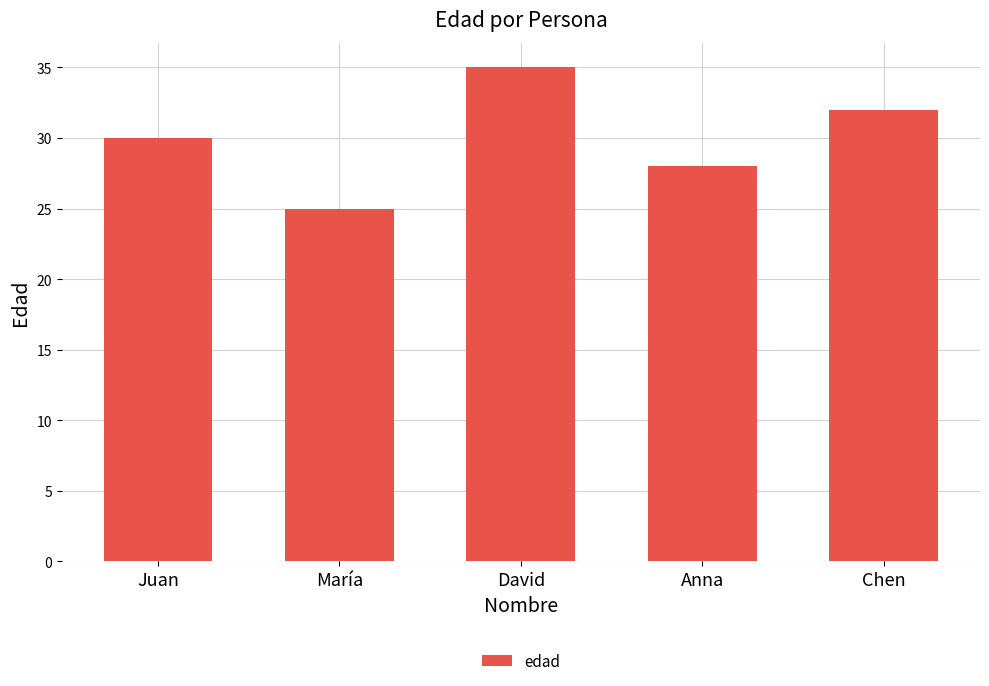

How many values are between 28 and 32?

3